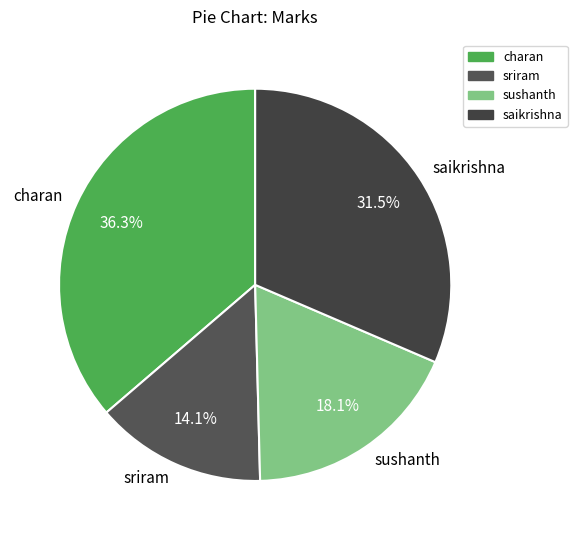

What is the smallest slice in the pie chart?

sriram